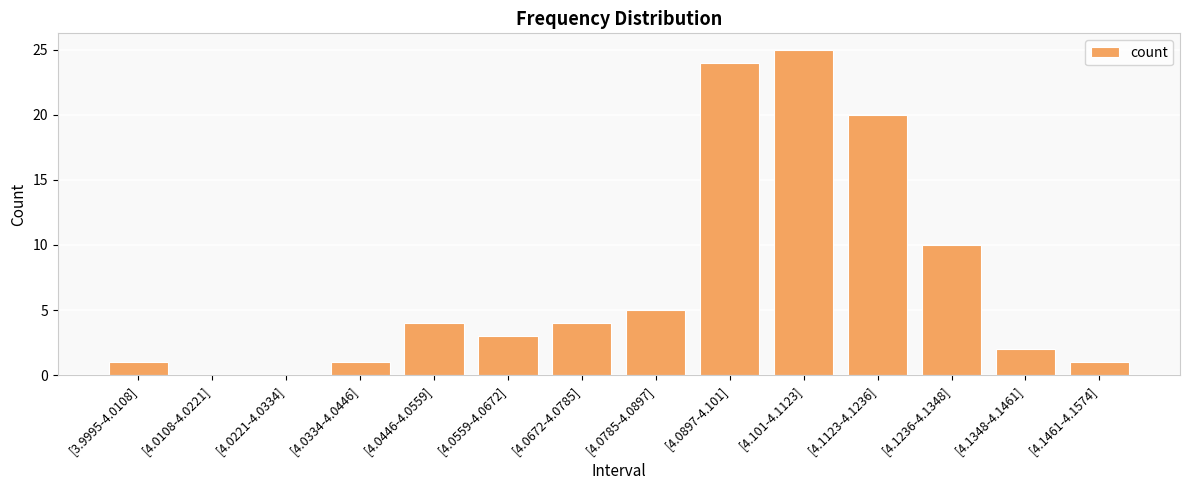

How many categories are shown in the chart?

14